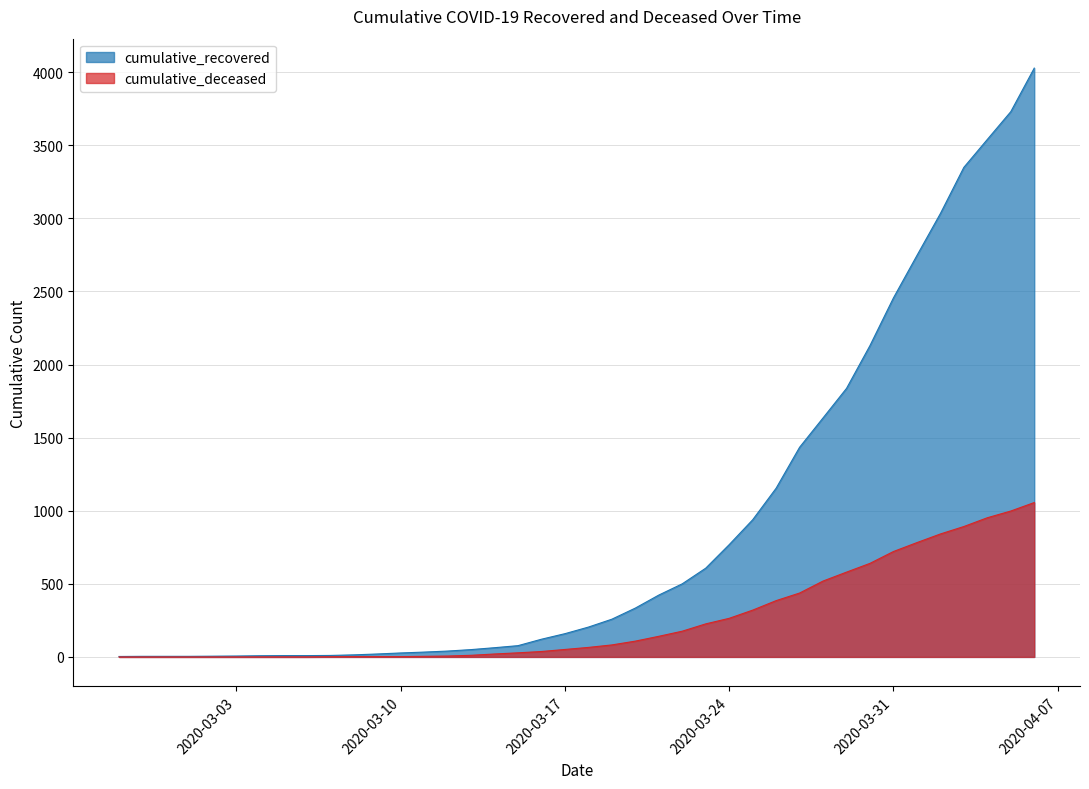

Does the chart display data point markers on the line(s)?

No